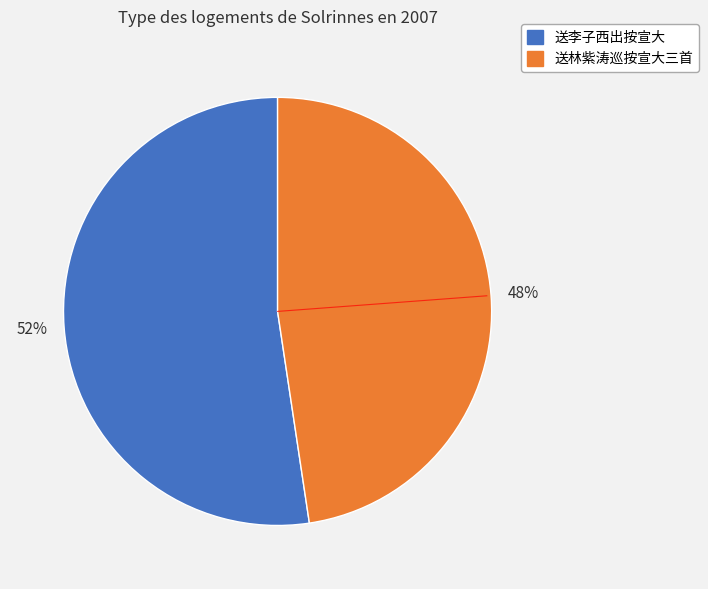

Does any single category account for the majority?

Yes